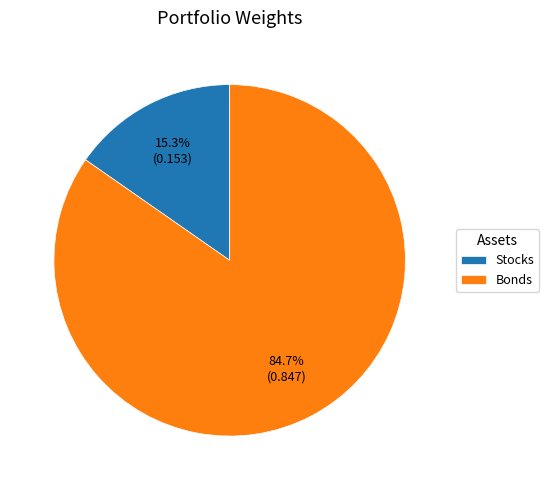

How many slices are in this pie chart?

2